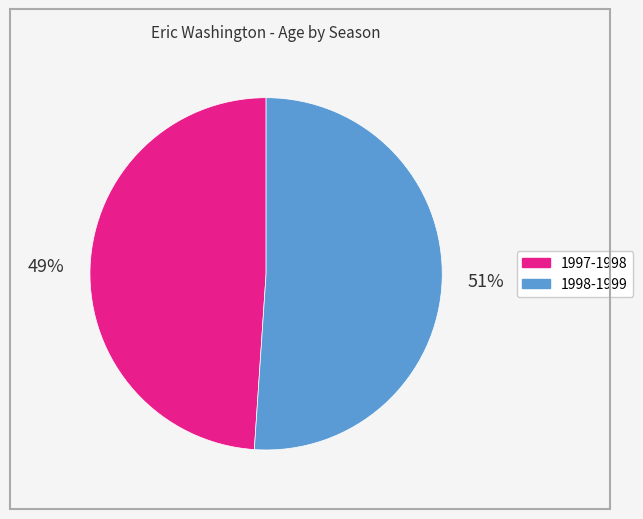

Is it true that 1998-1999 is 51% of the pie?

True